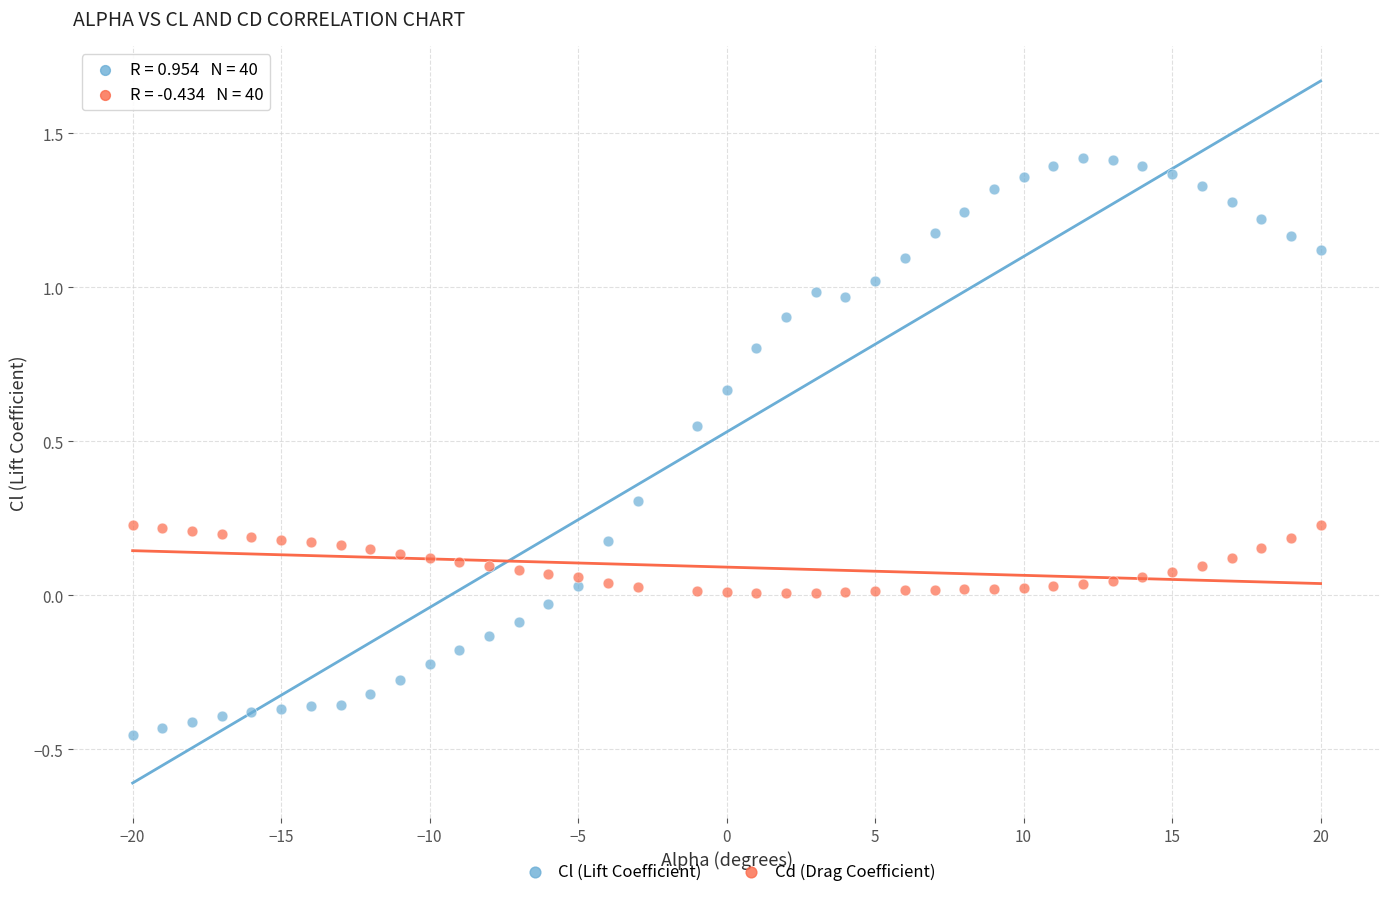

Which series has the widest spread of Y values?

Cl (Lift Coefficient)